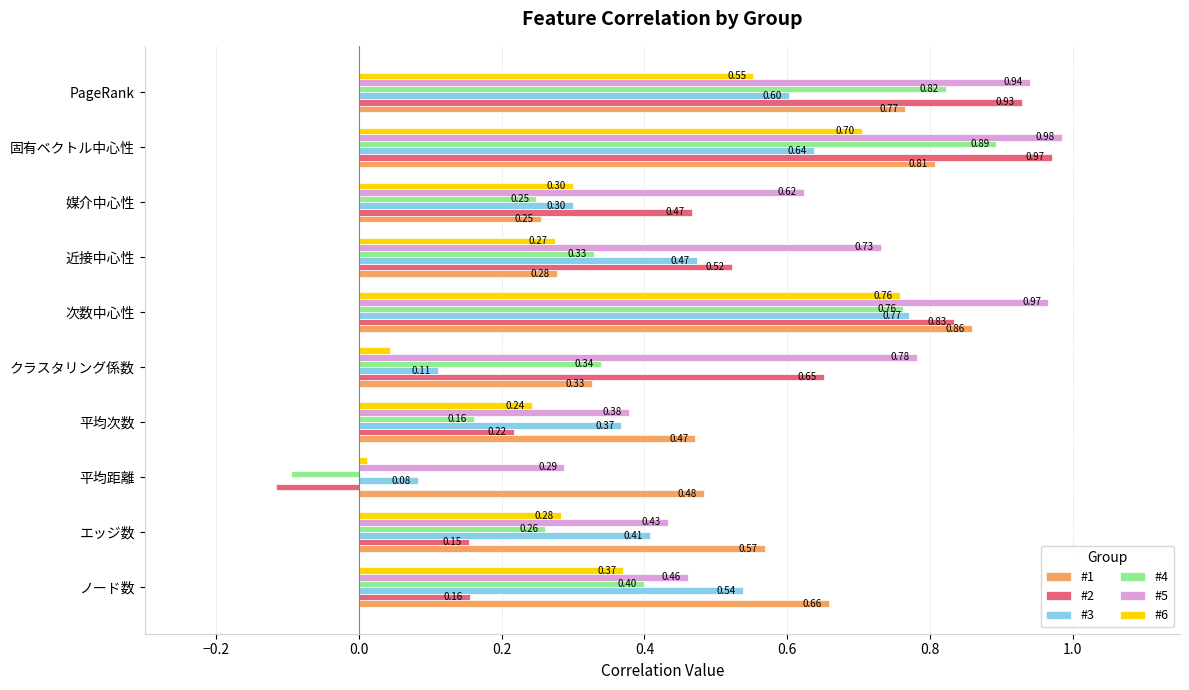

Which series has the largest total across all categories?

#5